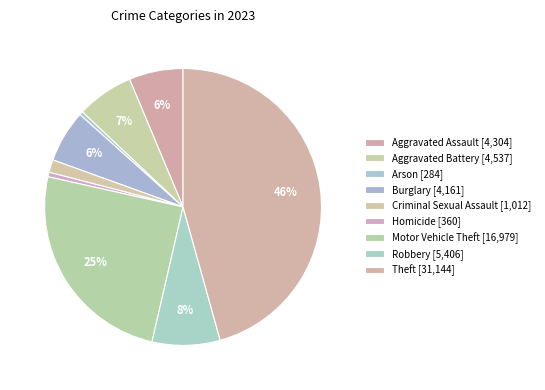

Does Arson represent more than half of the total?

No